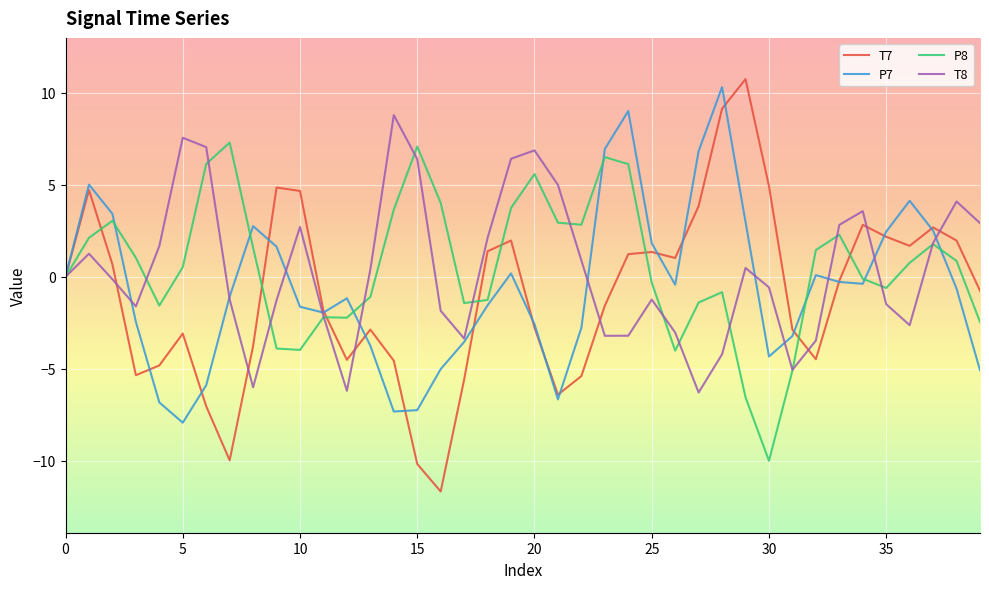

After their last crossing, which series has the higher values: P8 or T8?

T8